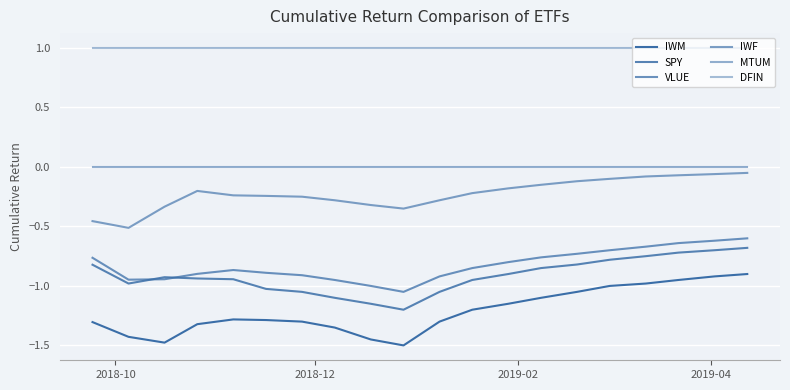

Is this an area chart (filled region under the line)?

No